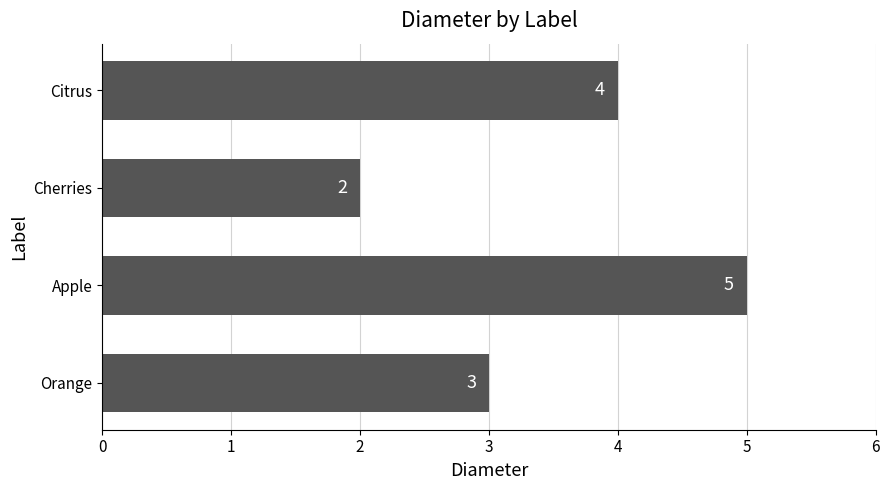

Which category has the highest value across all series?

Apple